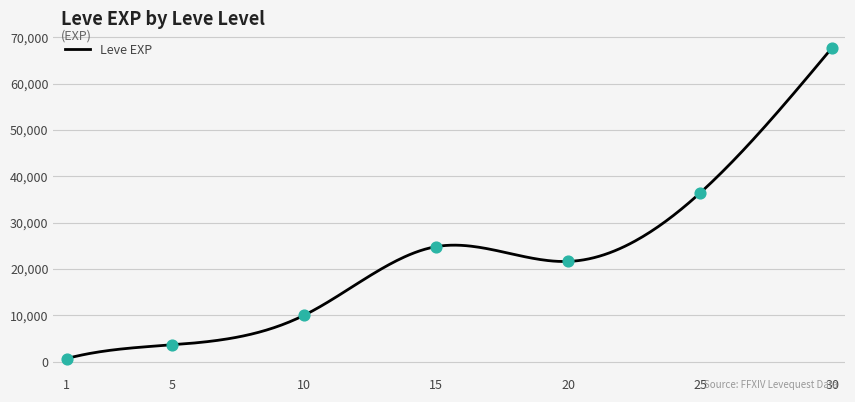

What is the ratio of the value at 20 to the value at 25?

0.6